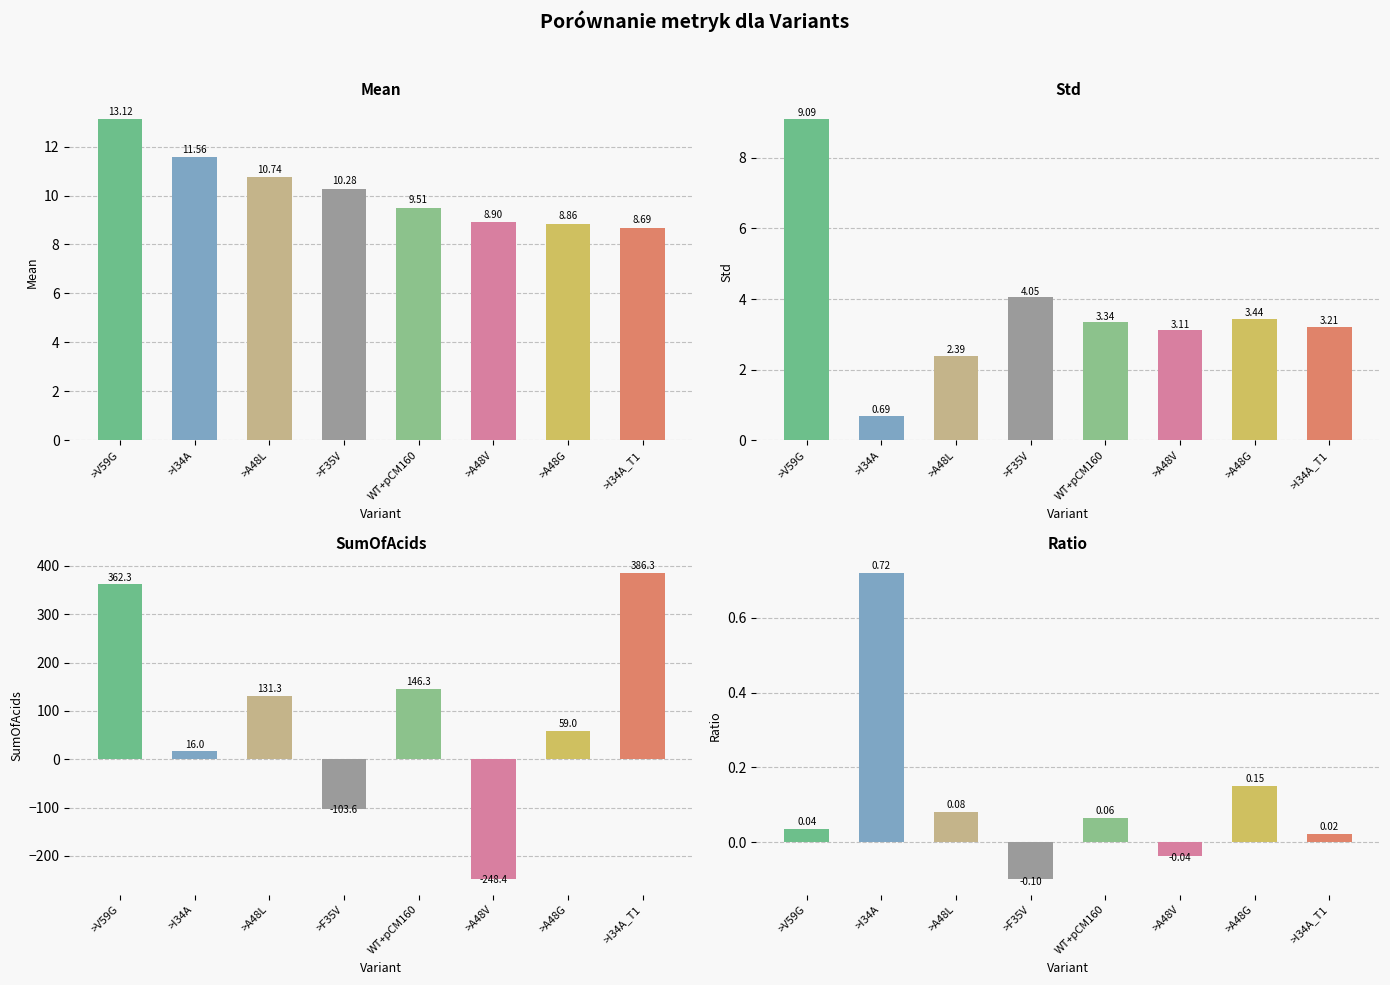

Are the bars grouped side by side (vs. stacked)?

Yes